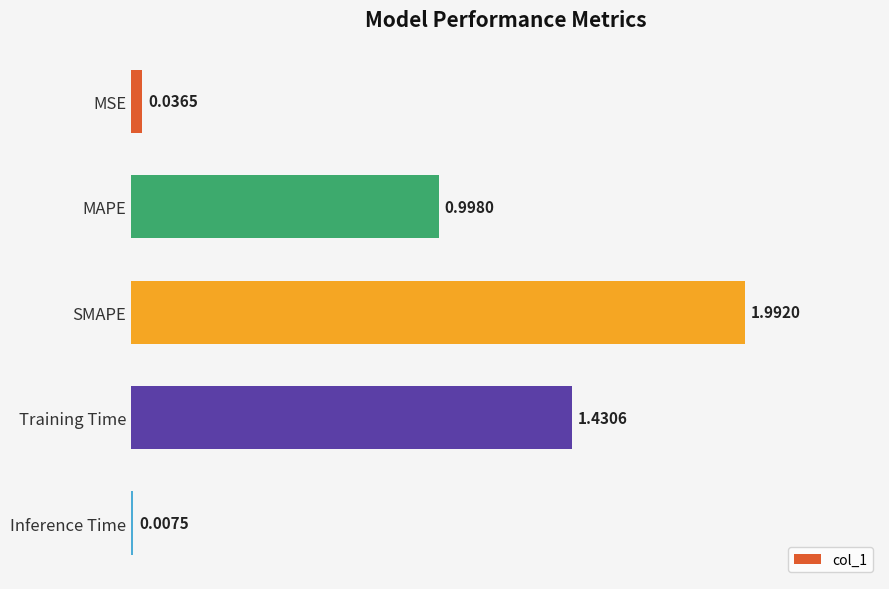

Rank the categories by value from highest to lowest.

SMAPE, Training Time, MAPE, MSE, Inference Time